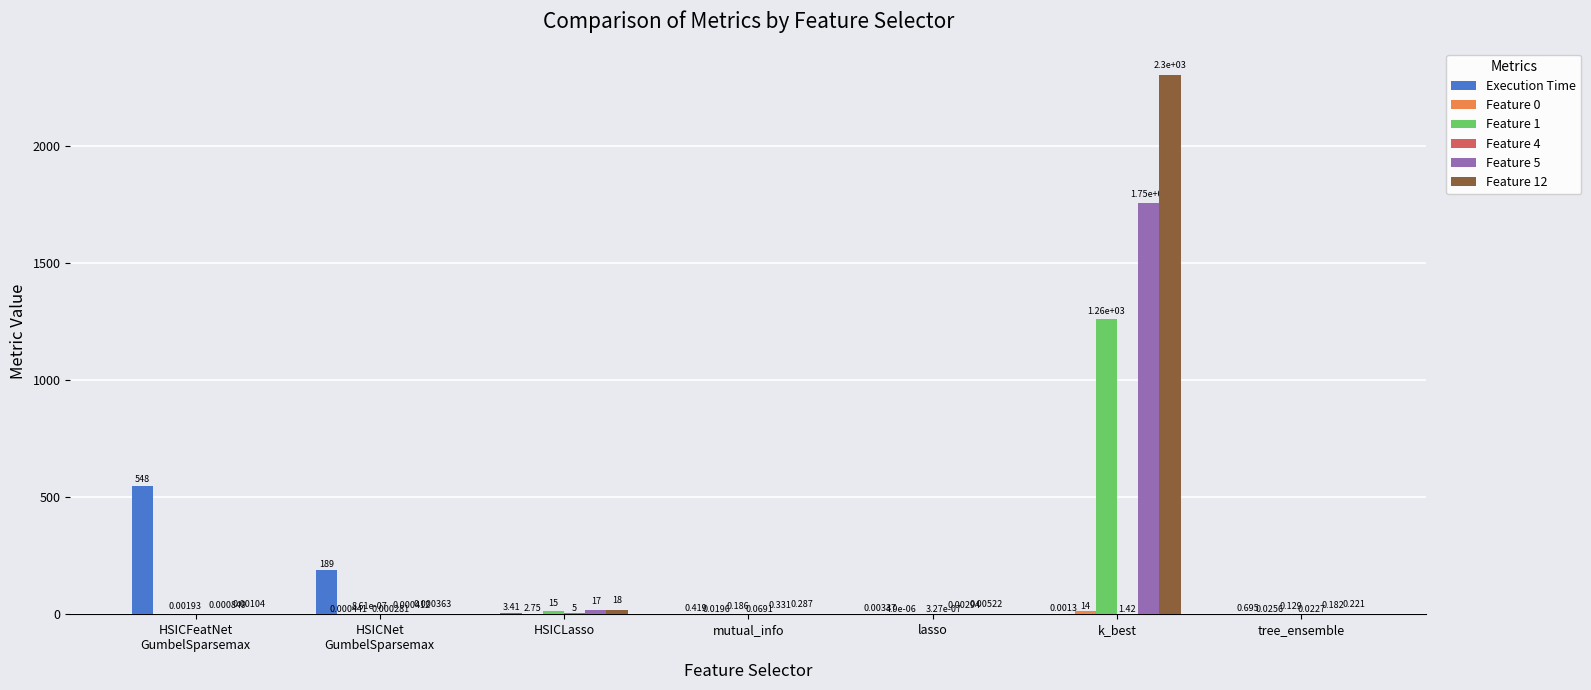

Which series changed the most between mutual_info and lasso?

Execution Time